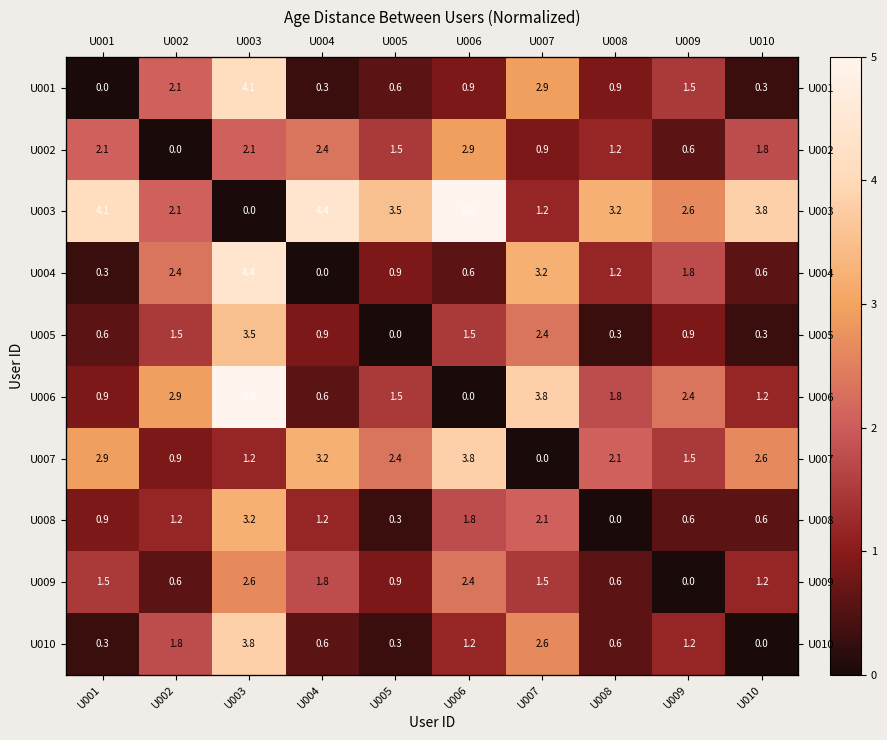

The value of U005 at U006 is 1.9. True or false?

False